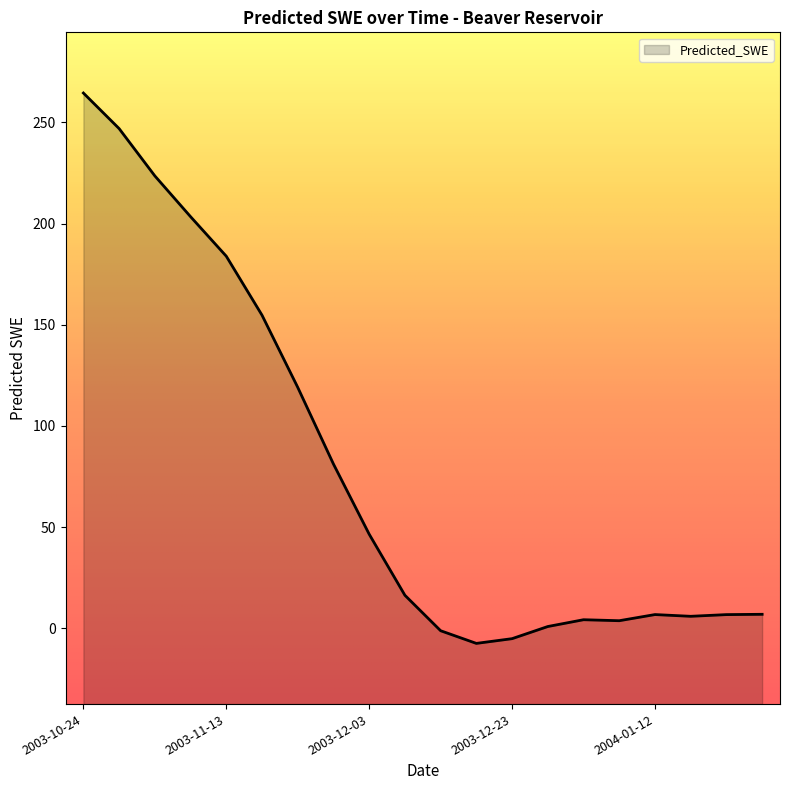

Where does the data first go above 16?

2003-10-24